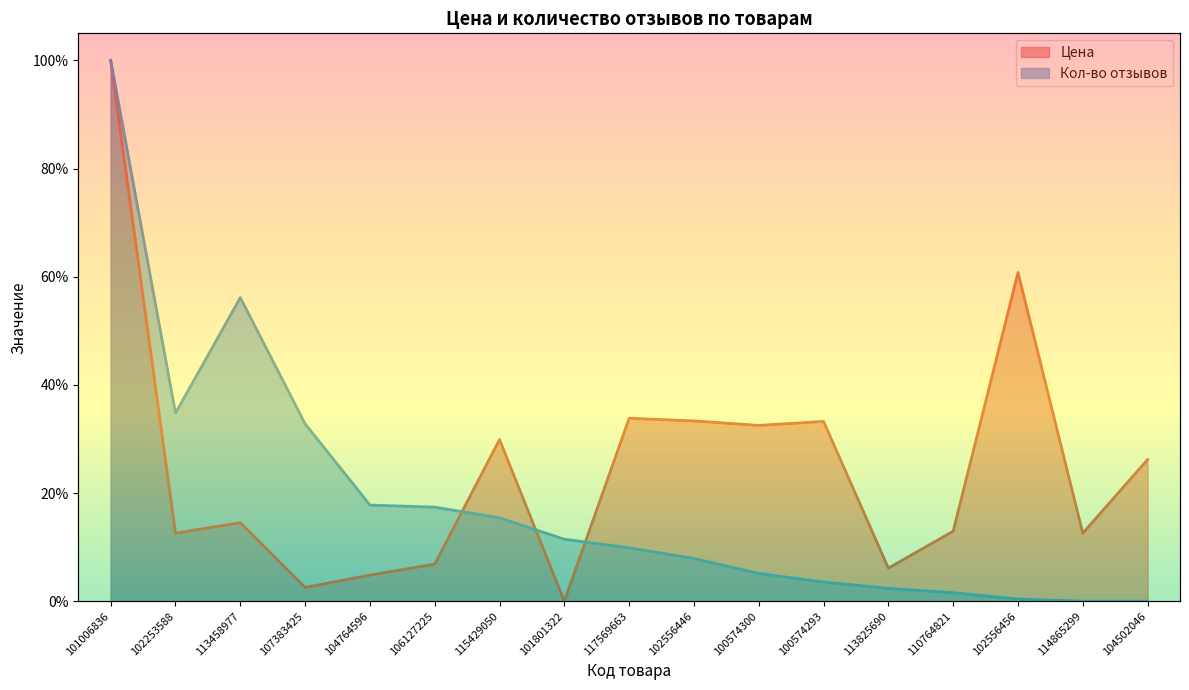

At which label is Кол-во отзывов closest to 0?

114865299